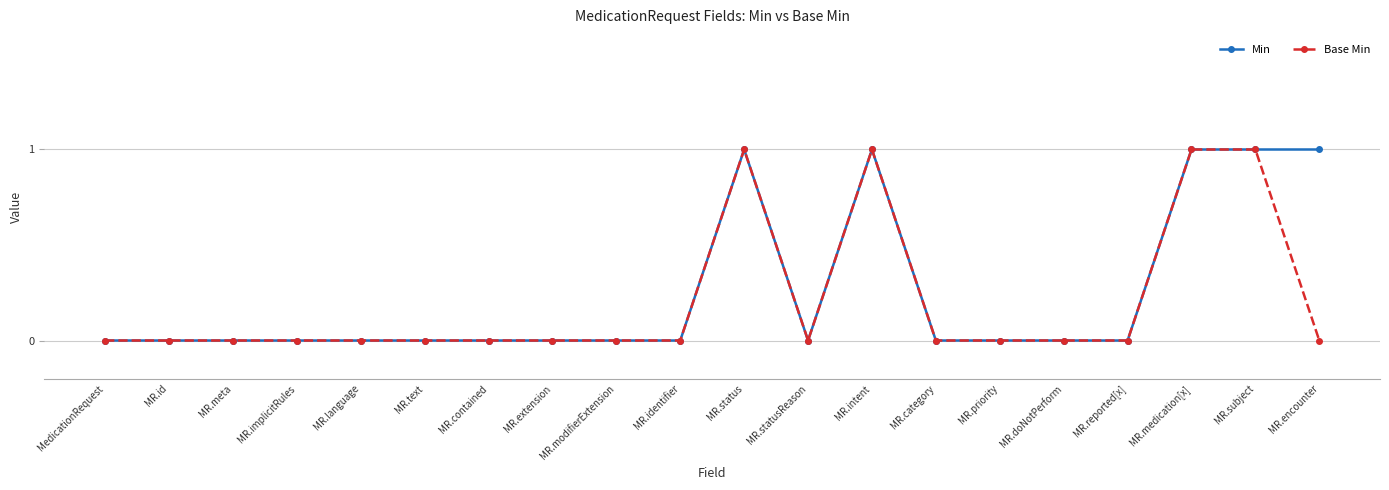

Reading left to right, what are all the values shown in this chart?

Min: 0	0	0	0	0	0	0	0	0	0	1	0	1	0	0	0	0	1	1	1
Base Min: 0	0	0	0	0	0	0	0	0	0	1	0	1	0	0	0	0	1	1	0